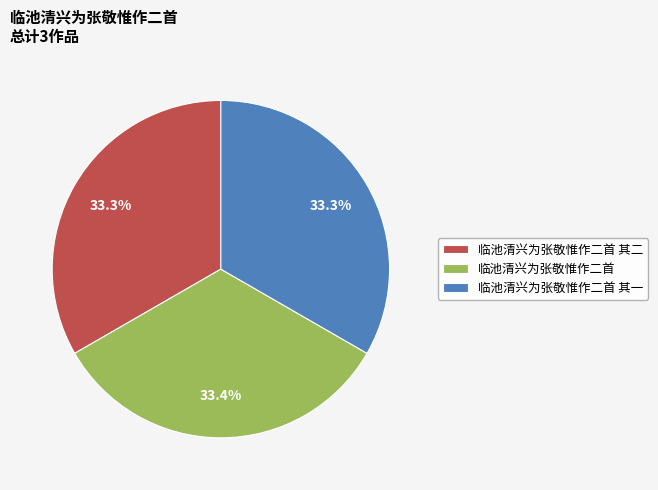

What percentage is the 临池清兴为张敬惟作二首 其一 slice, to the nearest percent?

33%